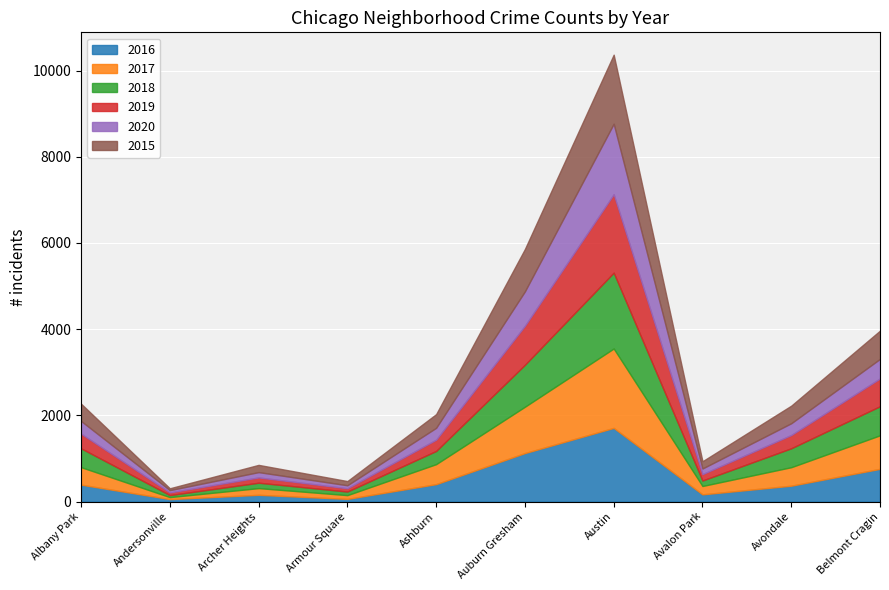

Where is the first local maximum for 2020?

Archer Heights